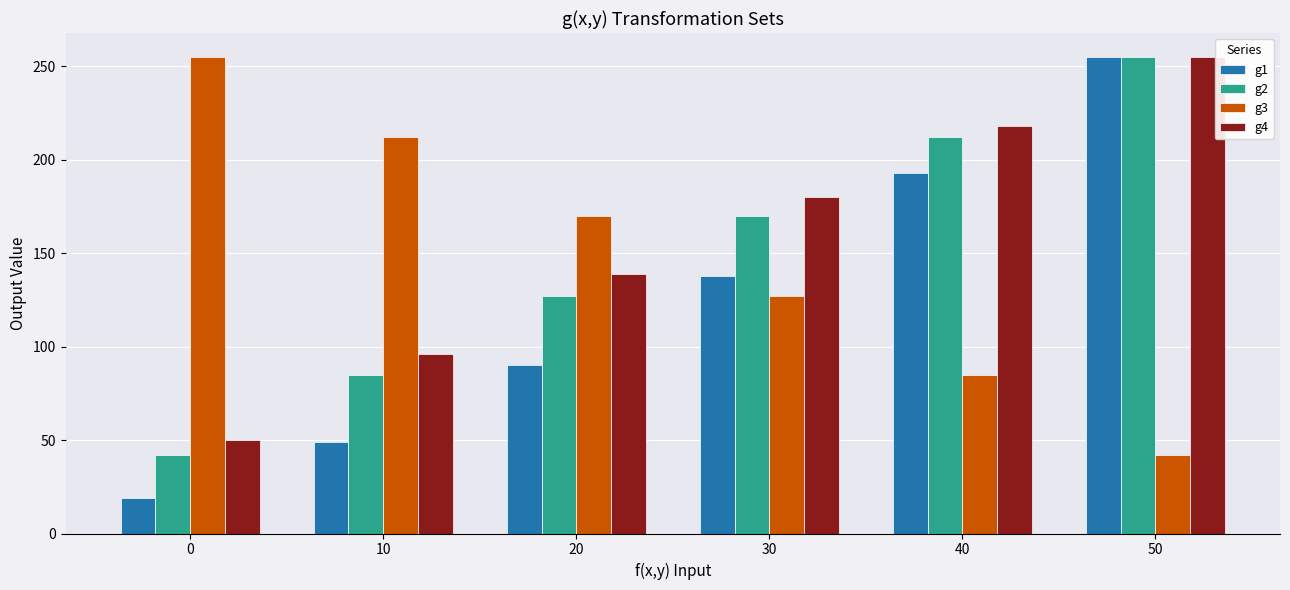

What is the minimum value shown in the chart?

19